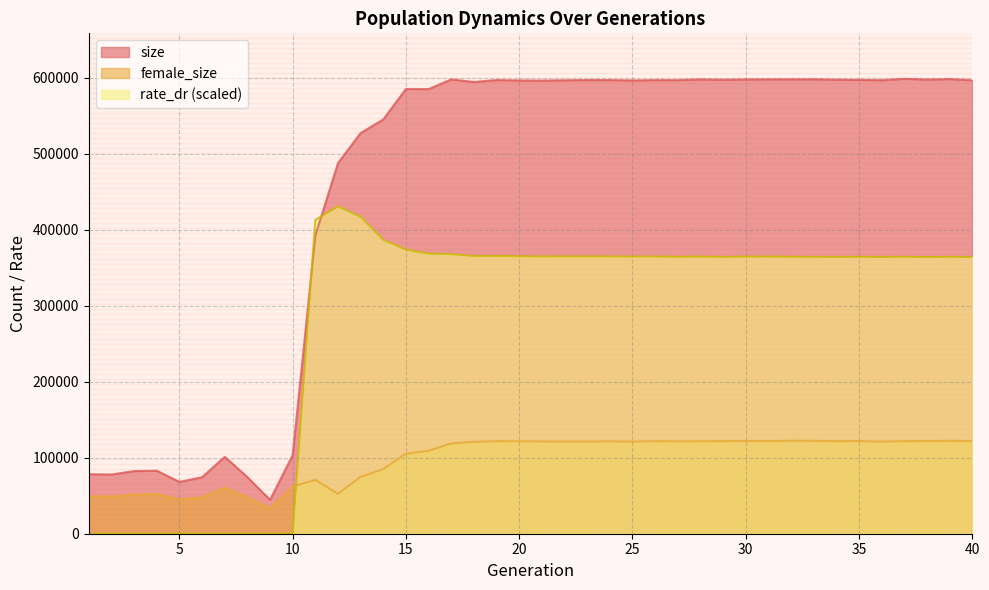

True or false: rate_dr has a value of 285670.8 at 13.

False